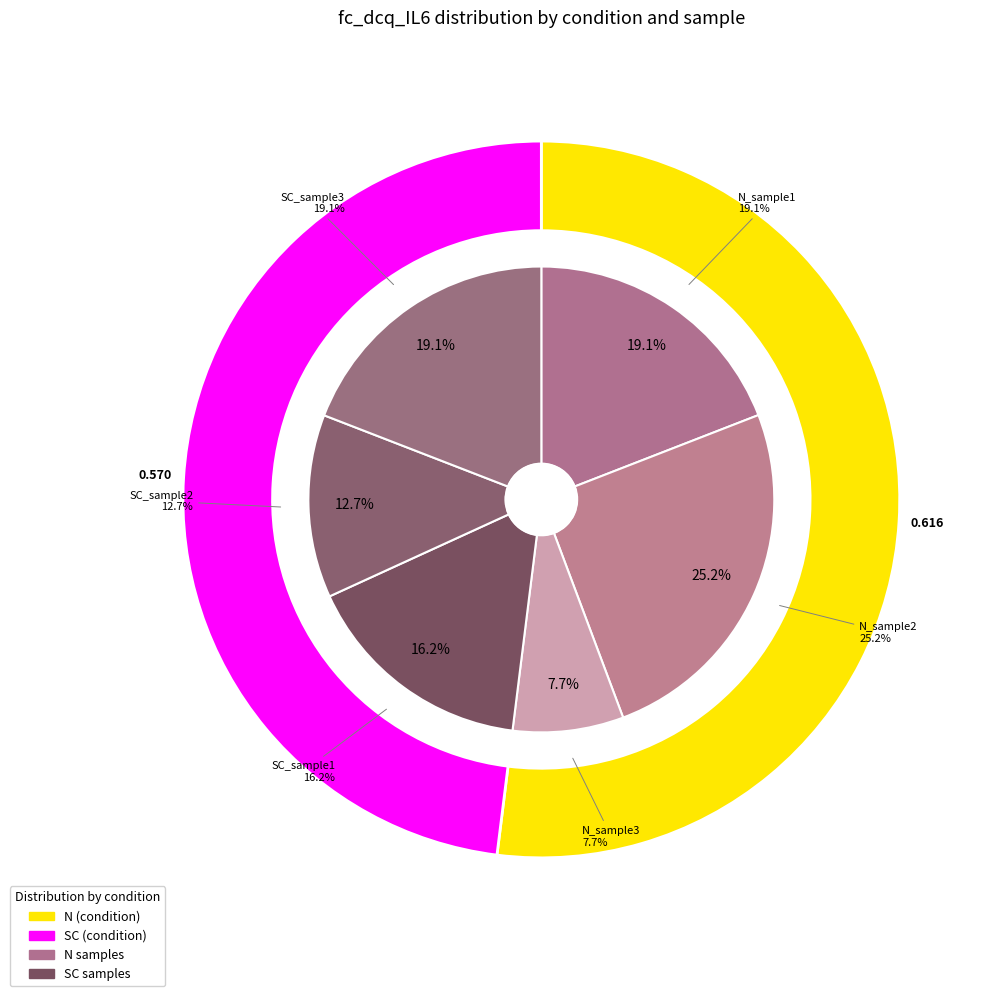

How many slices are in this pie chart?

6